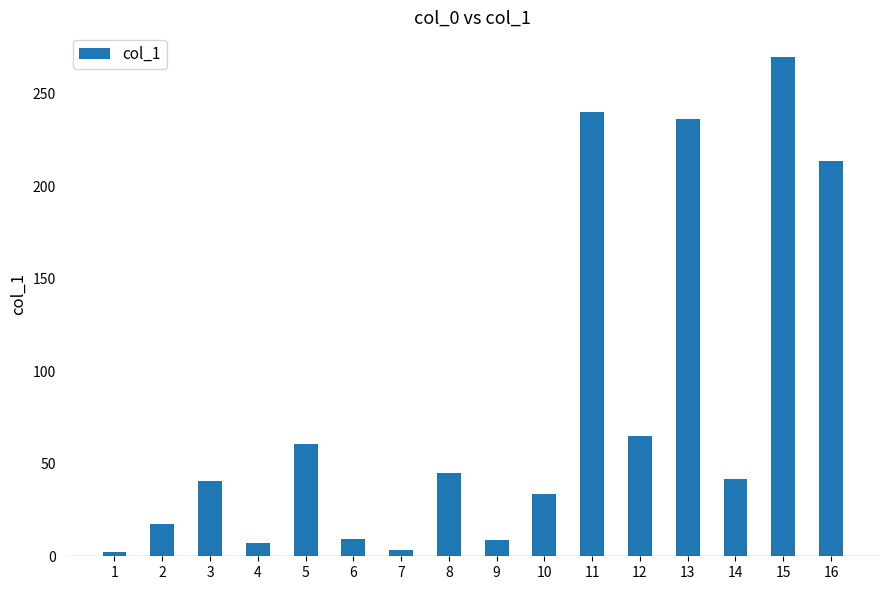

How many data points does each series have?

16